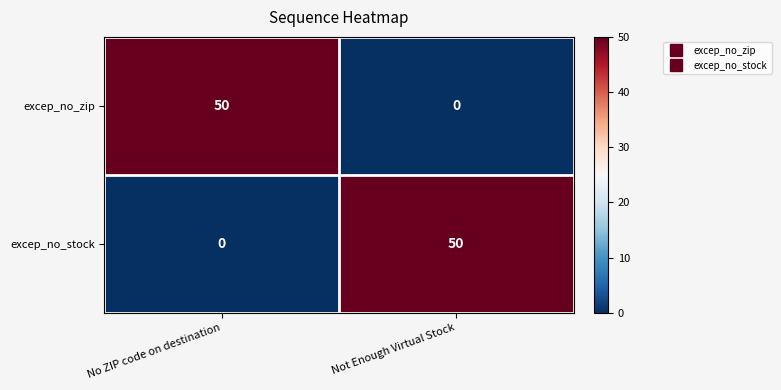

At which label is excep_no_stock closest to 25?

No ZIP code on destination